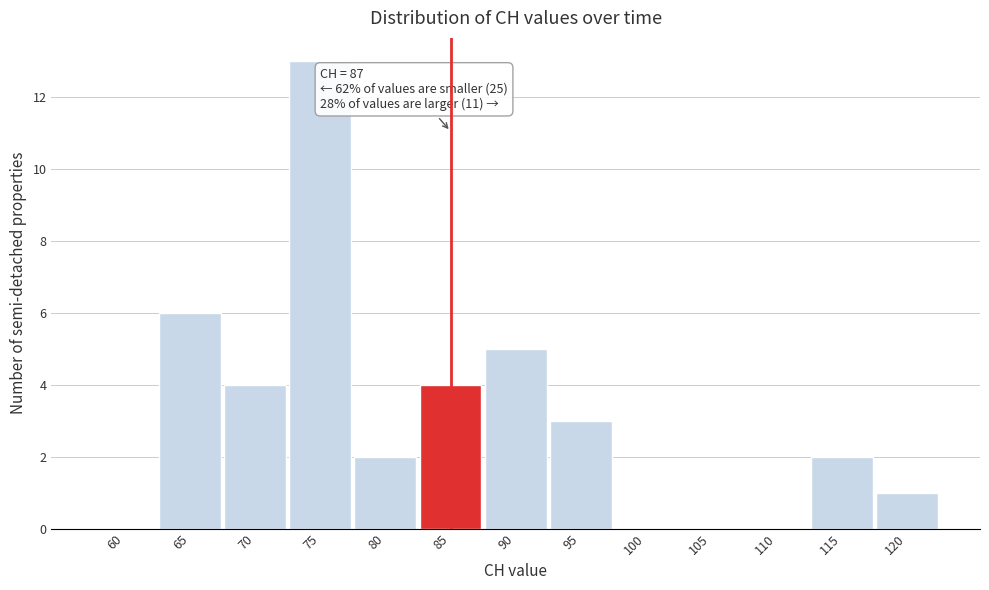

Reading left to right, extract all data points from this chart.

60=0	65=6	70=4	75=13	80=2	85=4	90=5	95=3	100=0	105=0	110=0	115=2	120=1